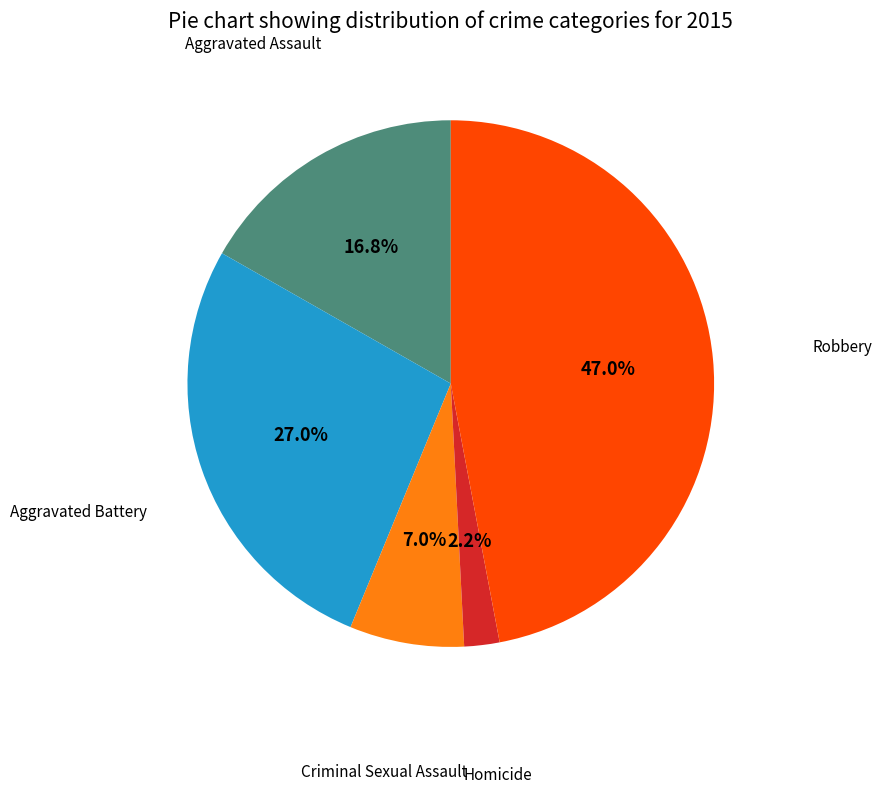

Is there any slice that represents more than half of the pie?

No